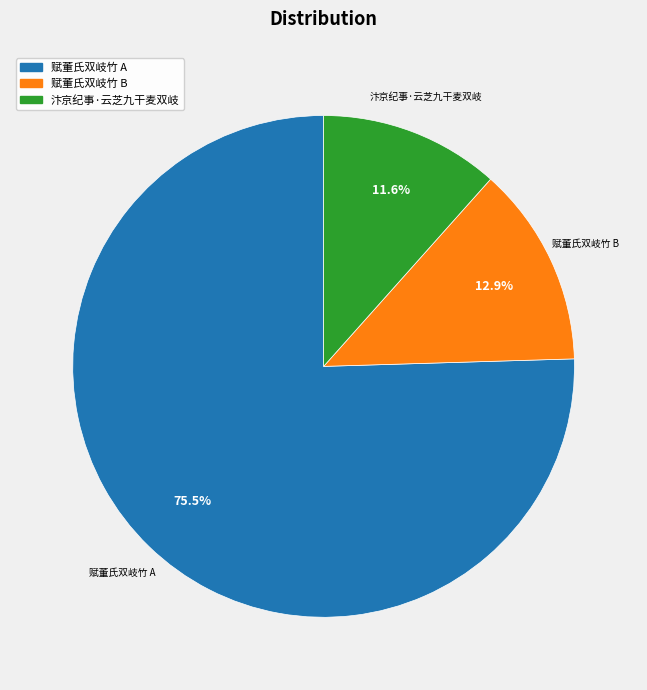

Is there a majority slice in this chart?

Yes